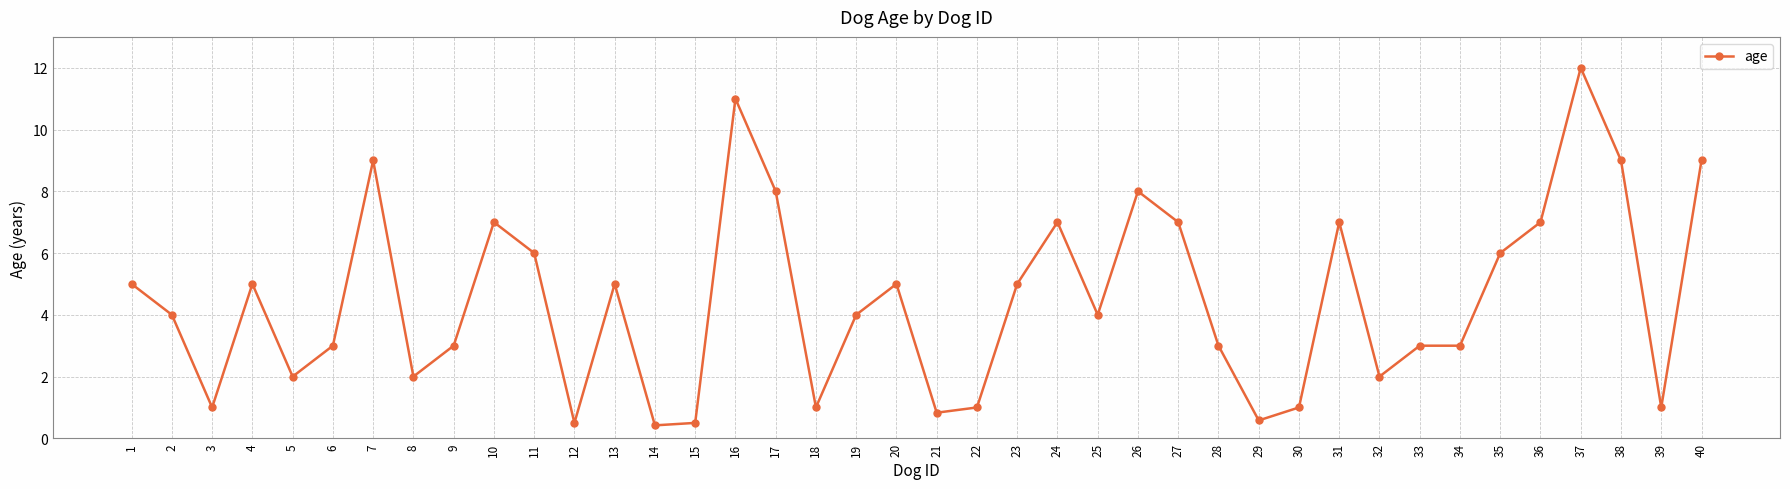

What is the minimum value shown in the chart?

0.4